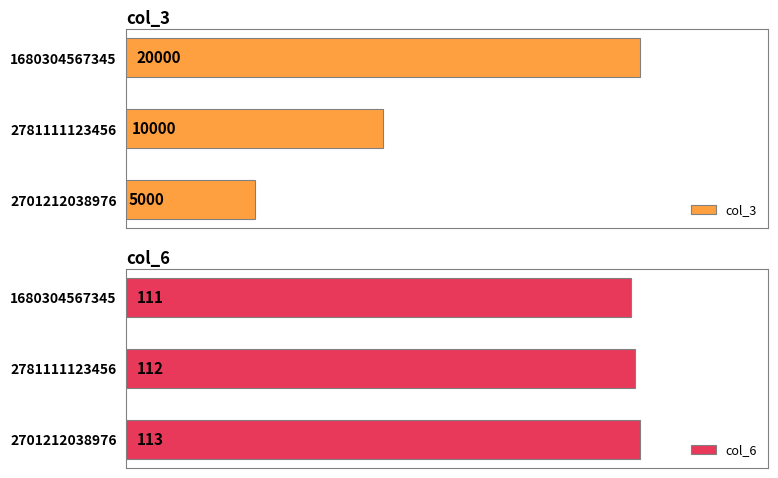

Rank the categories by col_6 value from lowest to highest.

1680304567345, 2781111123456, 2701212038976